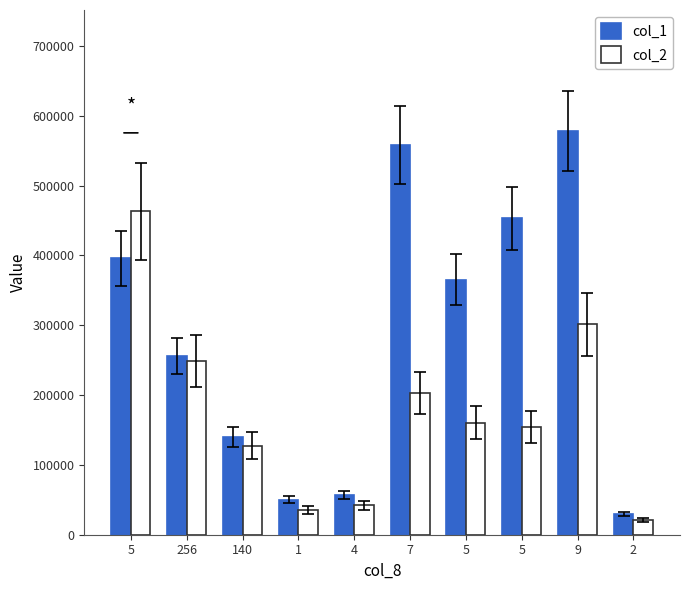

At 9, list the series in order from largest to smallest.

col_1, col_2